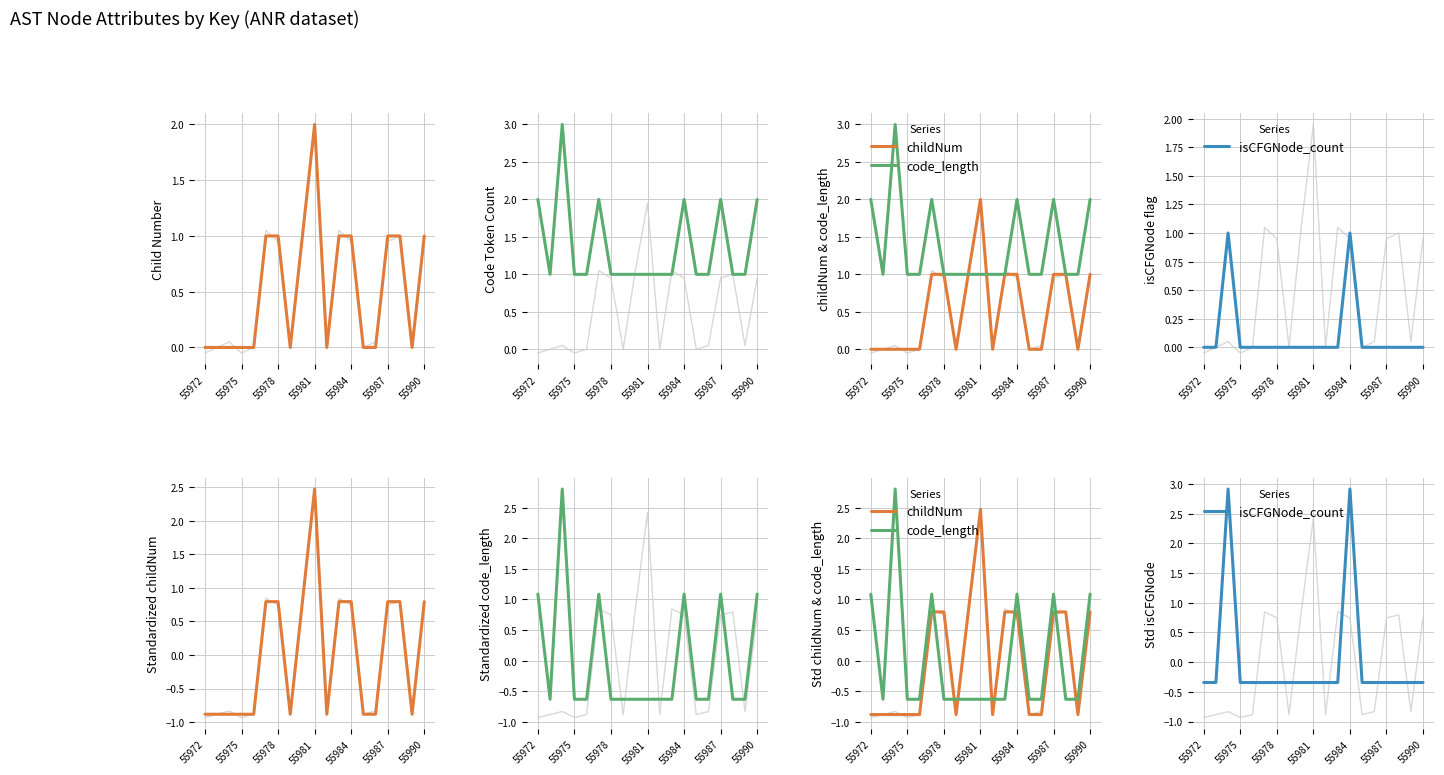

True or false: isCFGNode_count has more than 1 interior local peaks.

True